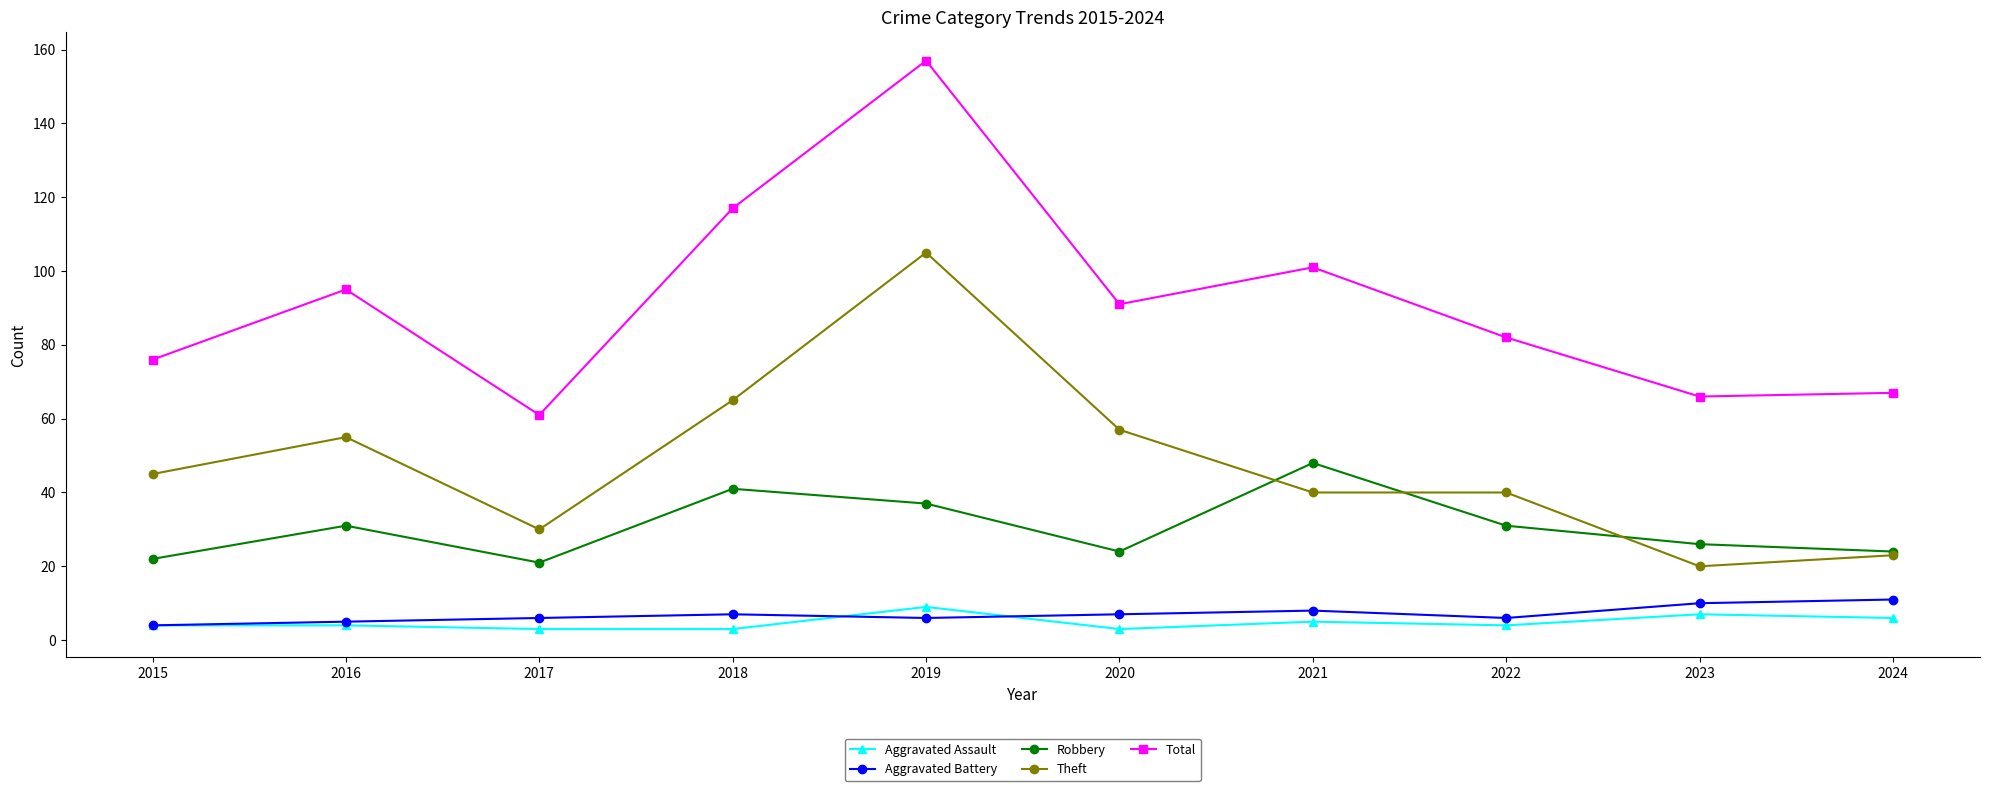

Reading left to right, transcribe all the data shown in this chart.

Aggravated Assault: 2015=4	2016=4	2017=3	2018=3	2019=9	2020=3	2021=5	2022=4	2023=7	2024=6
Aggravated Battery: 2015=4	2016=5	2017=6	2018=7	2019=6	2020=7	2021=8	2022=6	2023=10	2024=11
Robbery: 2015=22	2016=31	2017=21	2018=41	2019=37	2020=24	2021=48	2022=31	2023=26	2024=24
Theft: 2015=45	2016=55	2017=30	2018=65	2019=105	2020=57	2021=40	2022=40	2023=20	2024=23
Total: 2015=76	2016=95	2017=61	2018=117	2019=157	2020=91	2021=101	2022=82	2023=66	2024=67